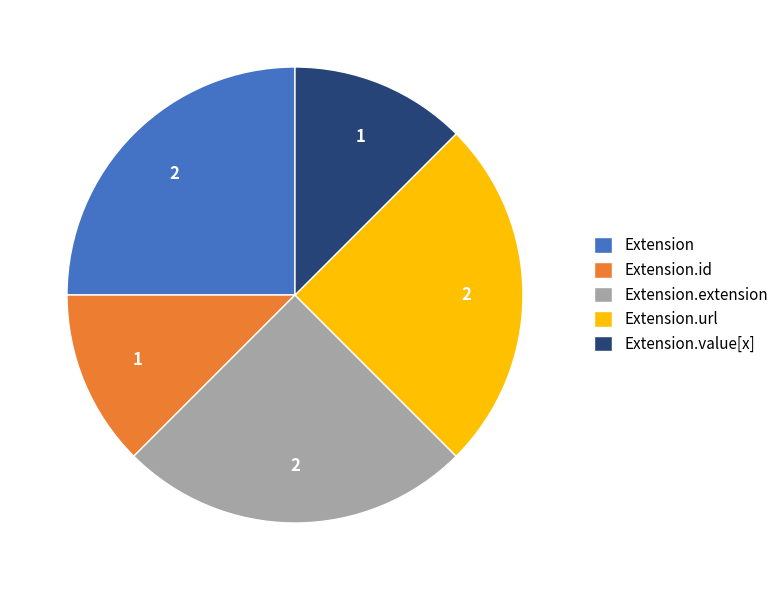

How many segments does this pie chart have?

5